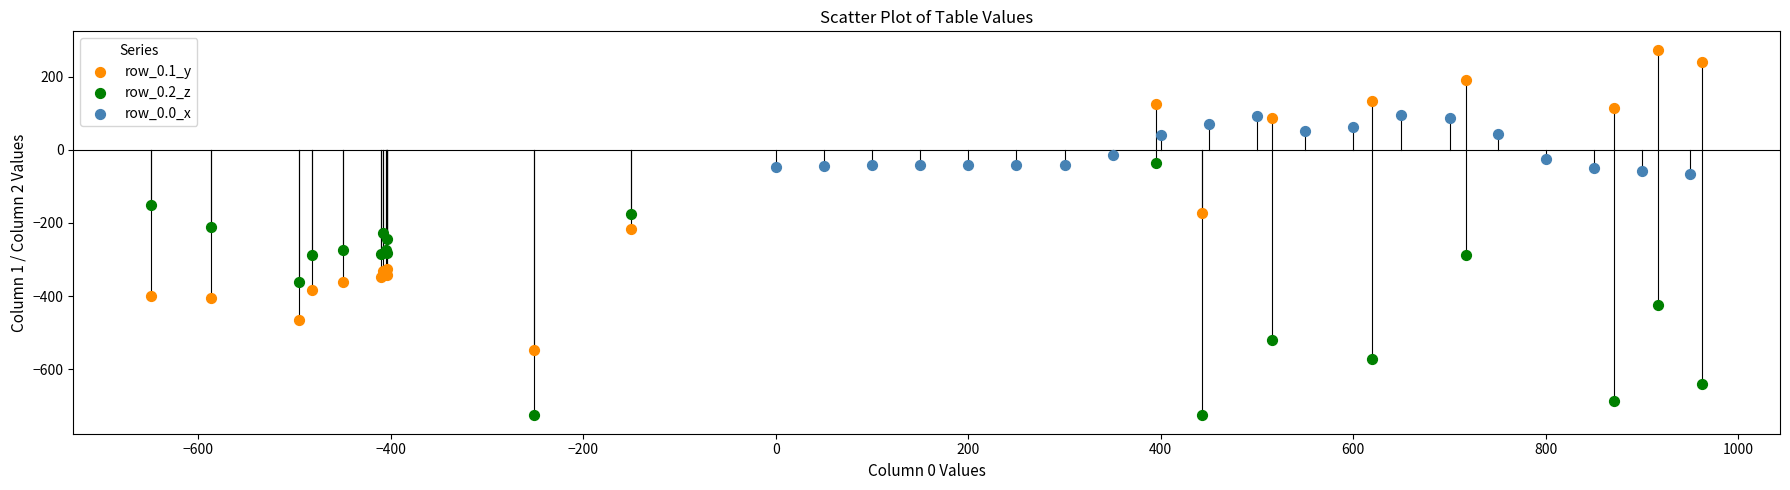

Which series has the widest spread of Y values?

row_0.1_y